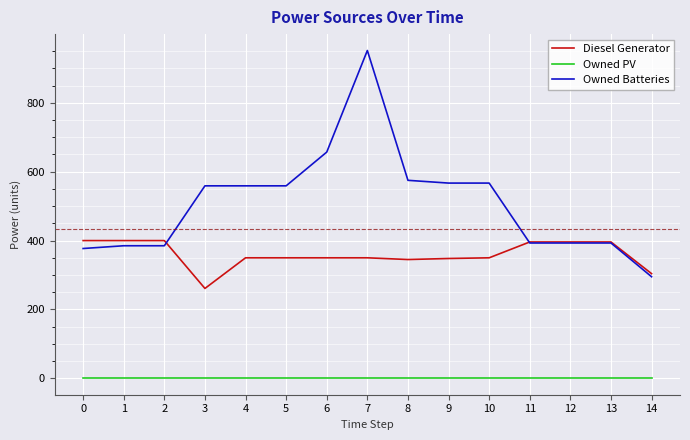

True or false: Owned PV and Diesel Generator intersect in this chart.

False